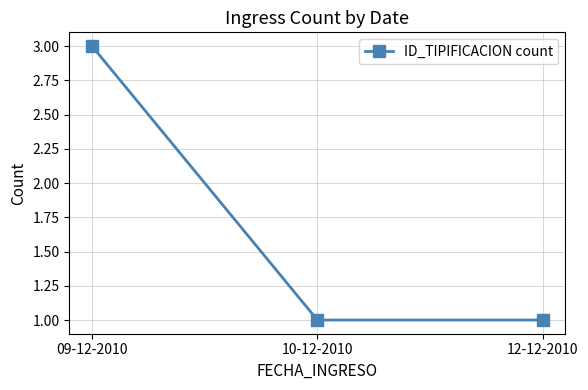

Count the number of categories in the chart.

3